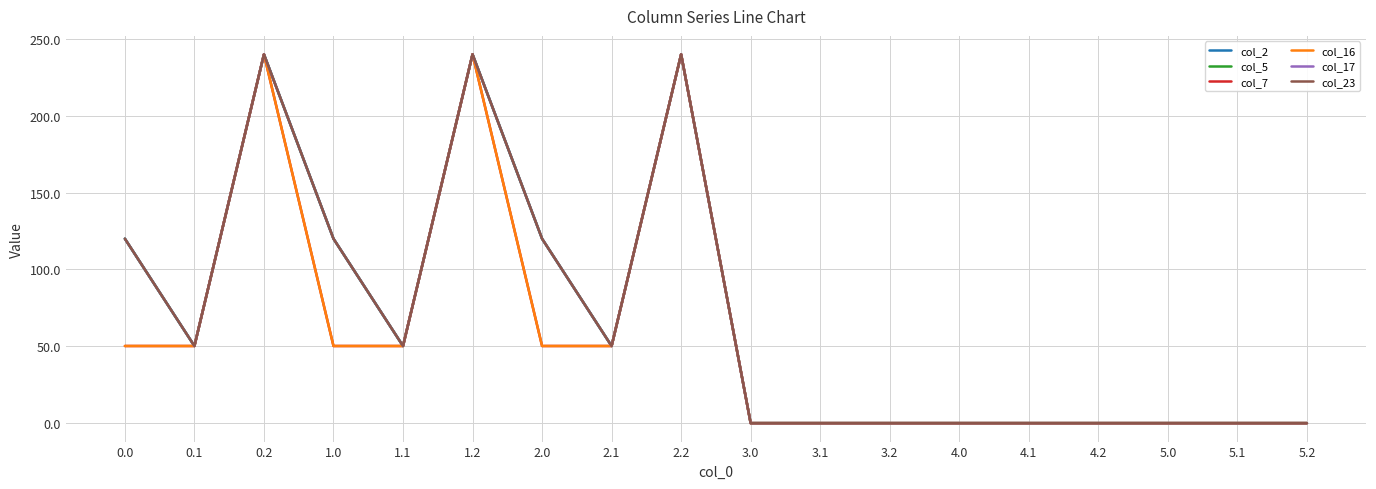

Does the chart have visible grid lines?

Yes